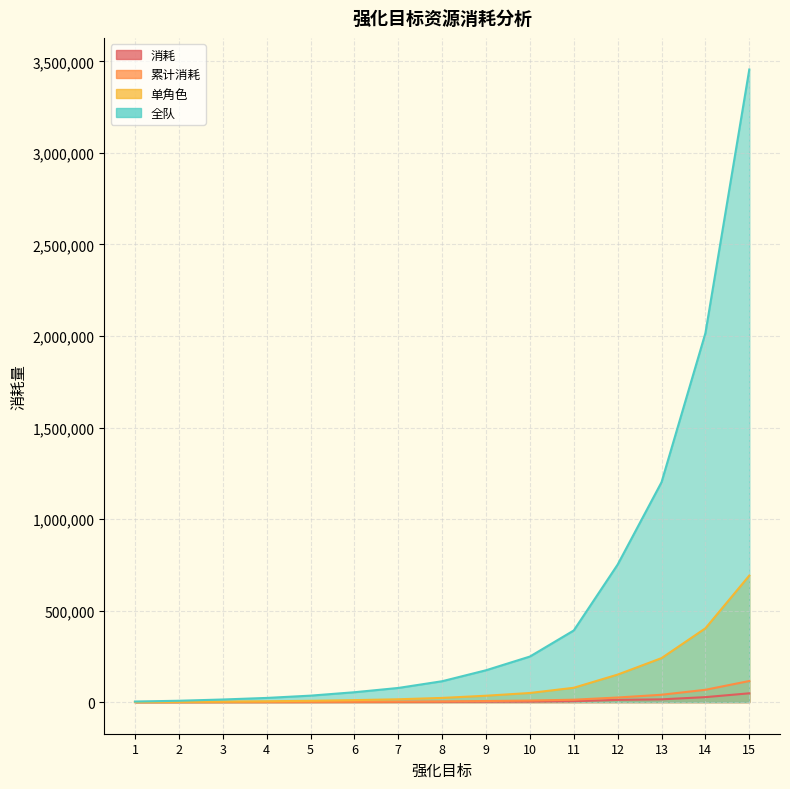

True or false: 累计消耗 has more than 1 interior local peaks.

False